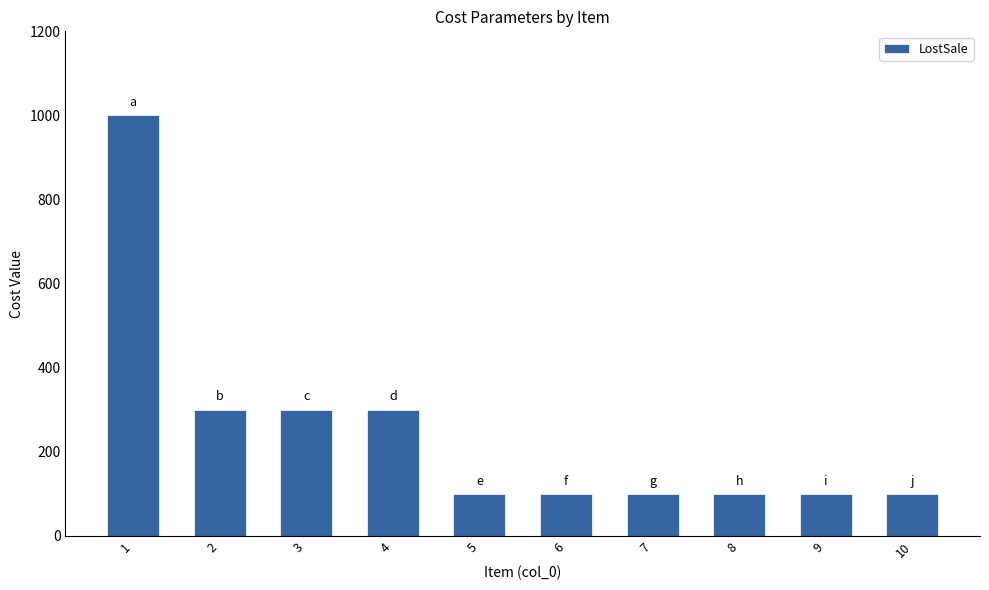

Reading left to right, extract all data points from this chart.

1=1000	2=300	3=300	4=300	5=100	6=100	7=100	8=100	9=100	10=100